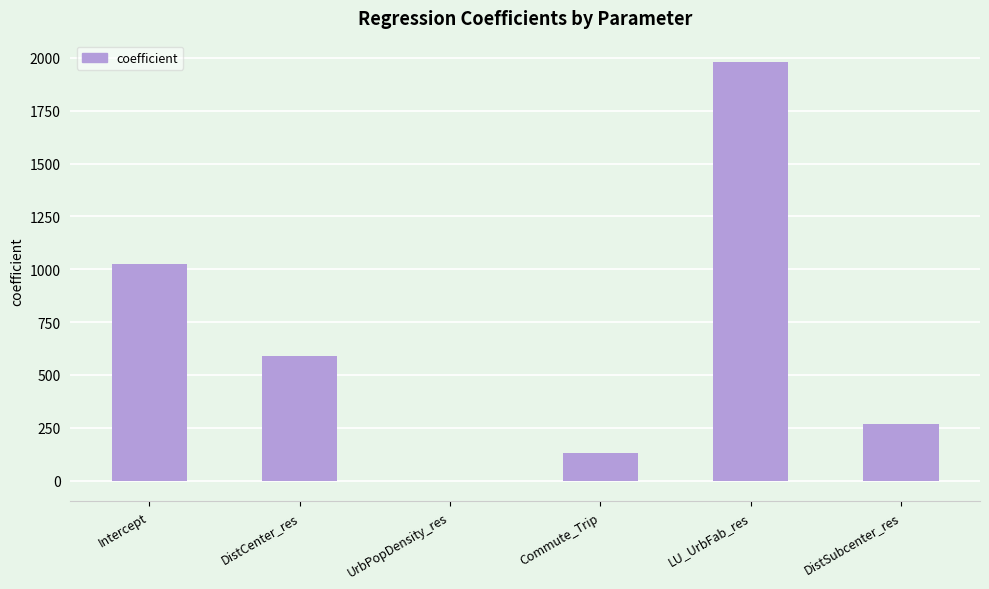

Where is the data nearest to the value 991?

Intercept